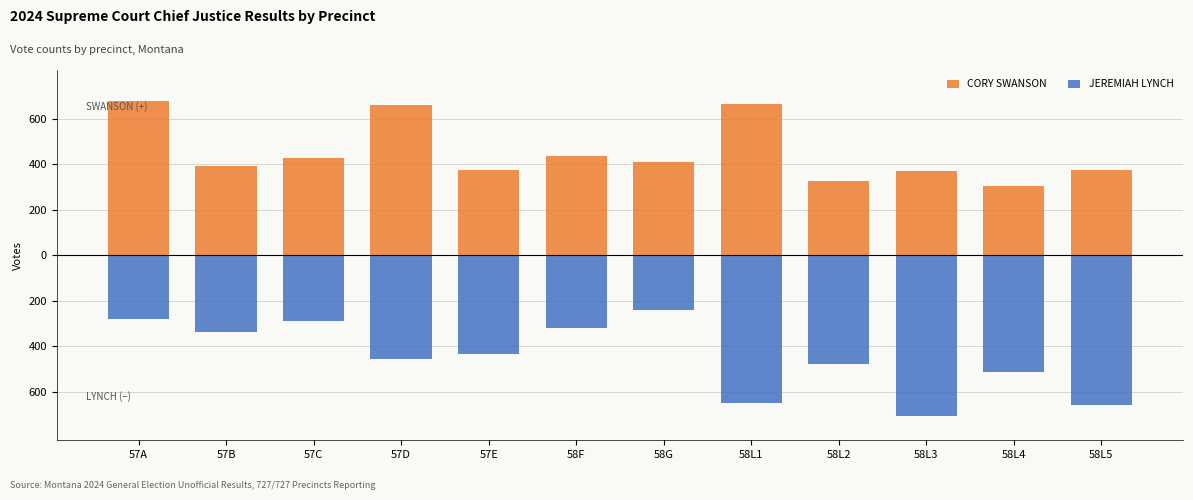

Is it true that CORY SWANSON equals 426 at 57C?

True